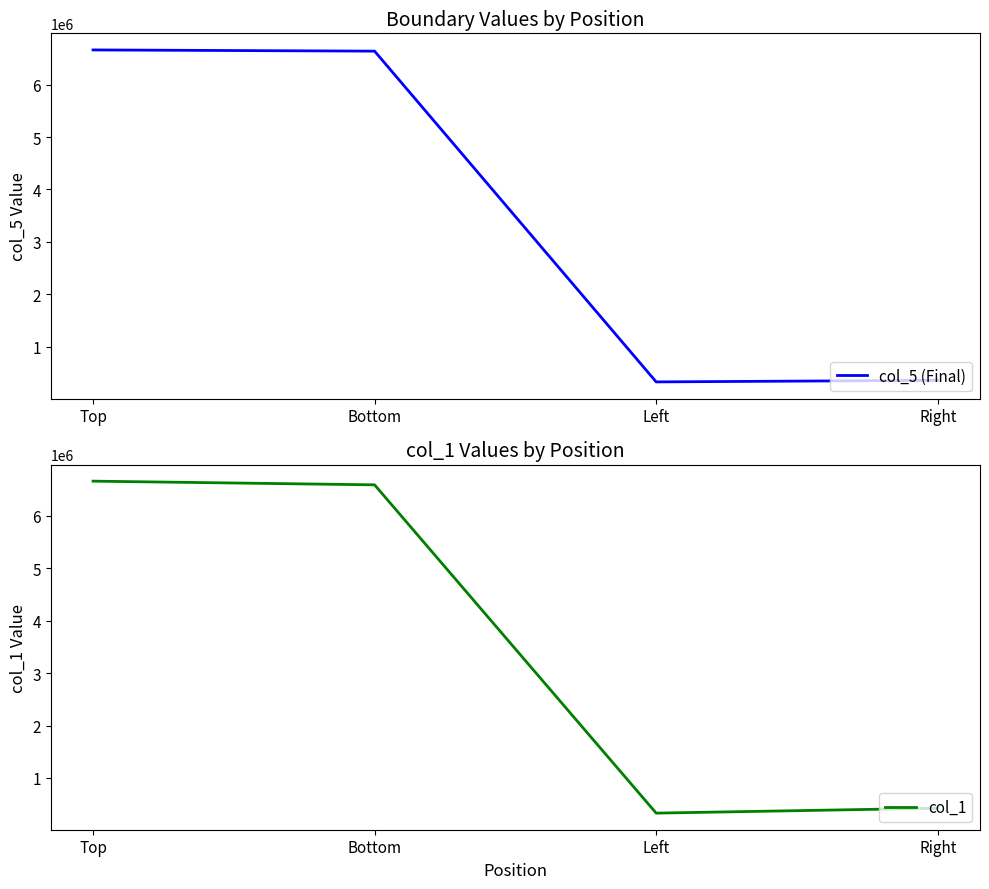

What is the label of the 1st point from the left?

Top